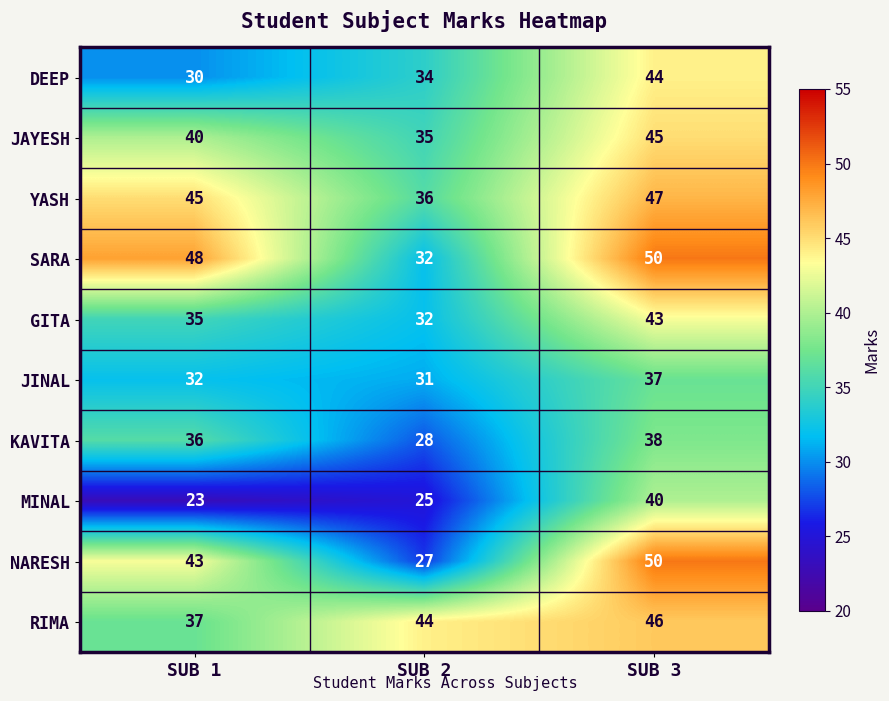

How many distinct data groups are displayed?

10